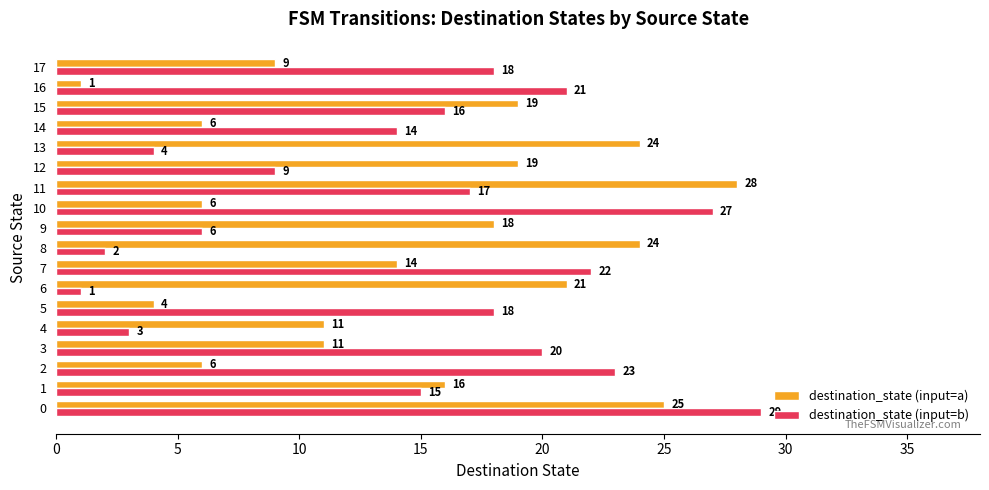

The destination_state (input=a) series shows 9 at 17. True or false?

True